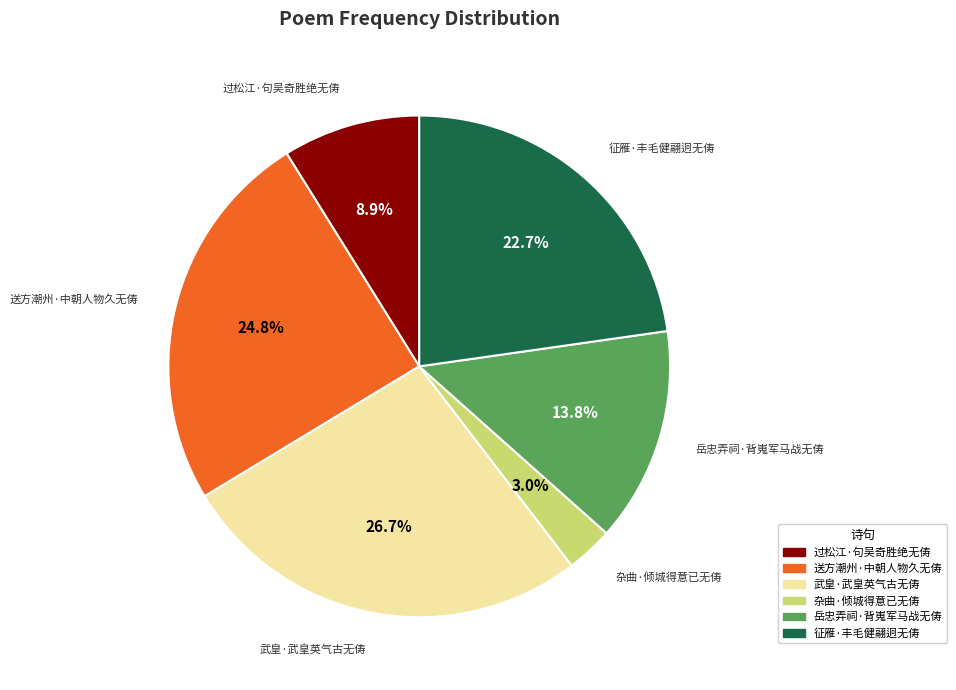

Rank the categories by value from lowest to highest.

杂曲·倾城得意已无俦, 过松江·句吴奇胜绝无俦, 岳忠弄祠·背嵬军马战无俦, 征雁·丰毛健翮迥无俦, 送方潮州·中朝人物久无俦, 武皇·武皇英气古无俦